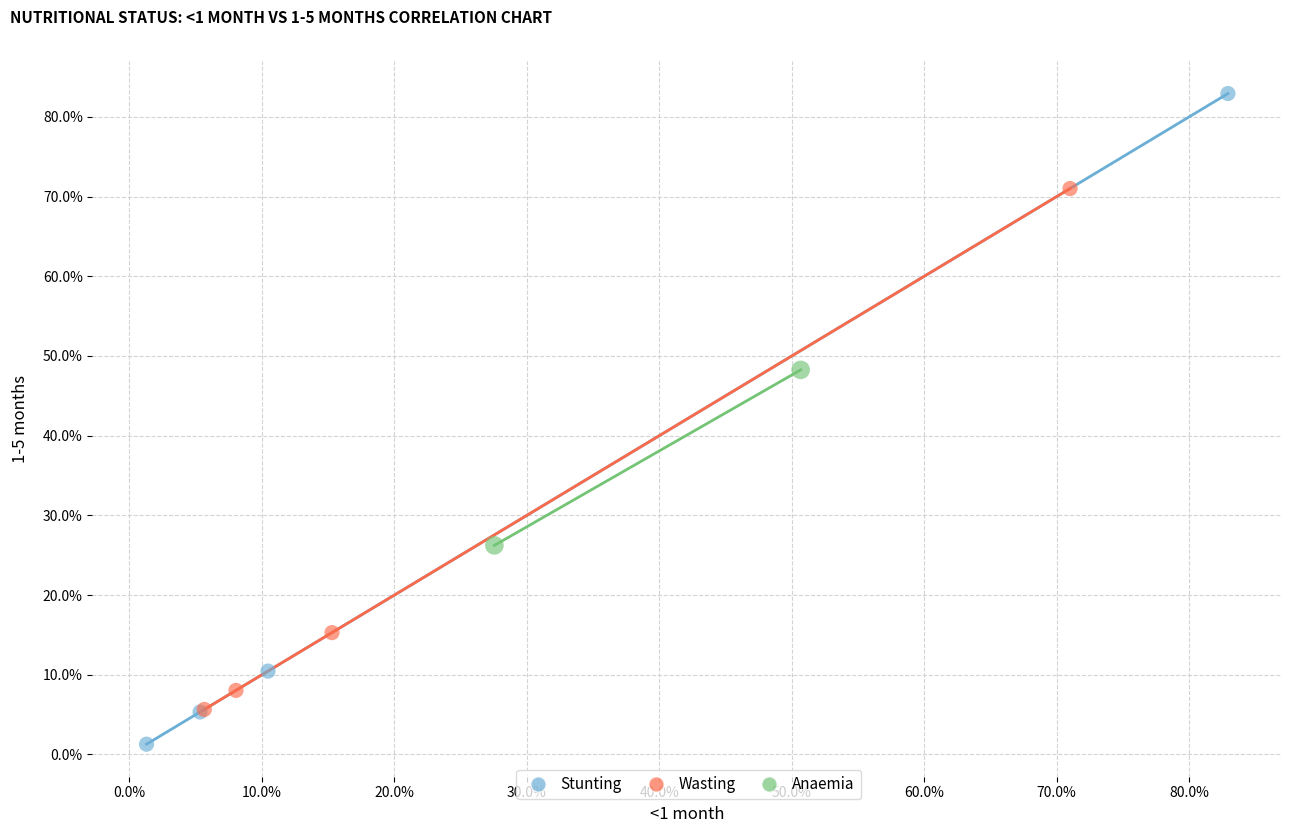

Which series has the widest spread of Y values?

Stunting